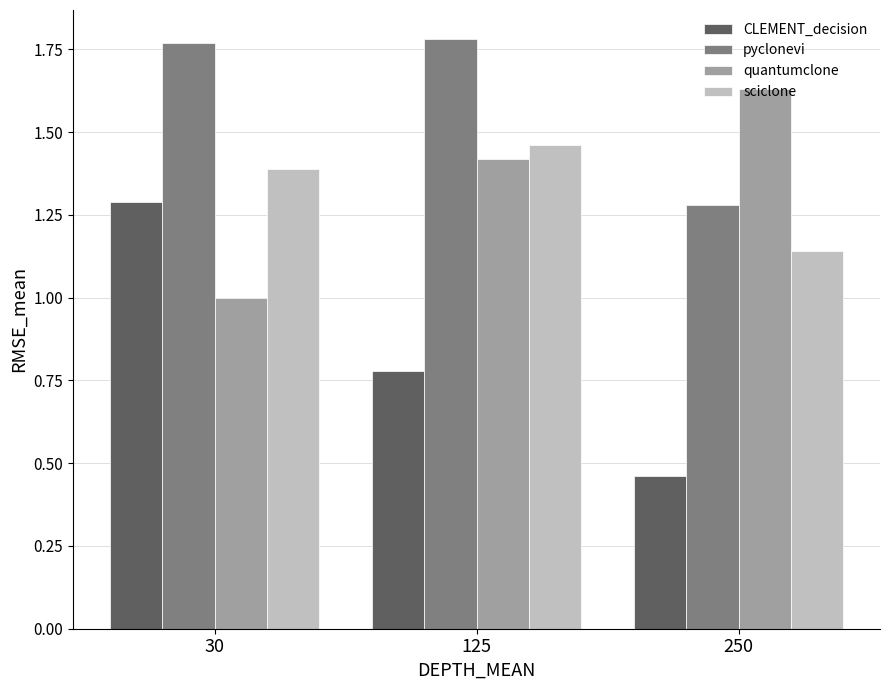

How many series are shown in this chart?

4